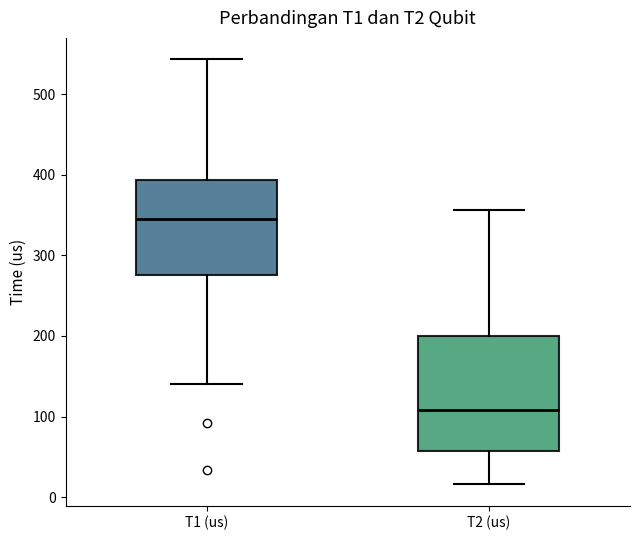

Where does the median line of the box for T2 (us) sit on the y-axis? The values are not printed on the chart, so give them approximately, as read against the axis.

110